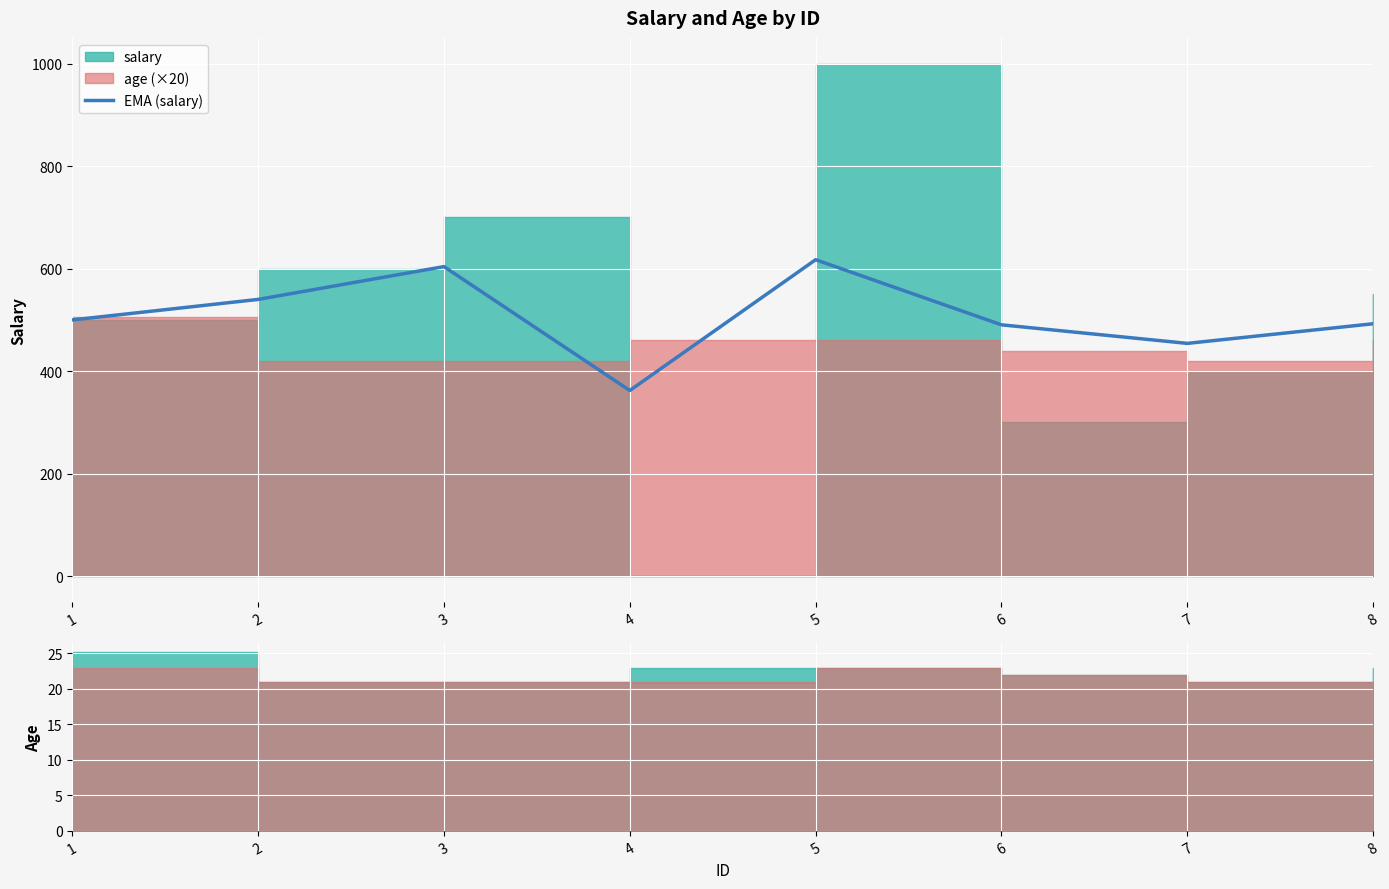

The chart shows a value of 330.8 at 1. True or false?

False